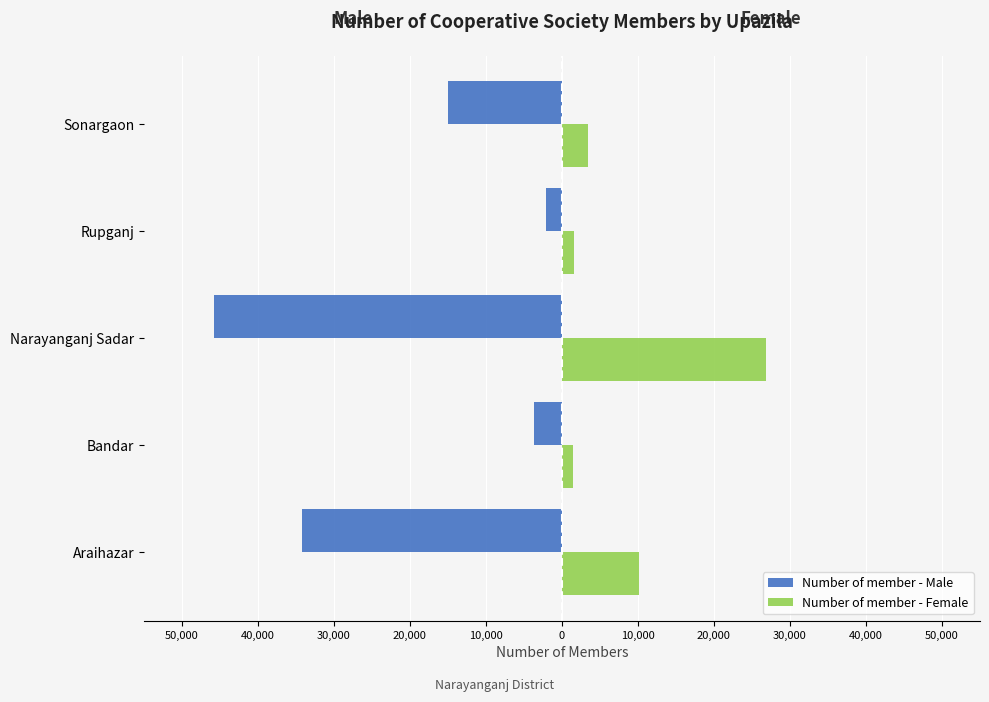

What is the maximum value for Number of member - Male?

-2117